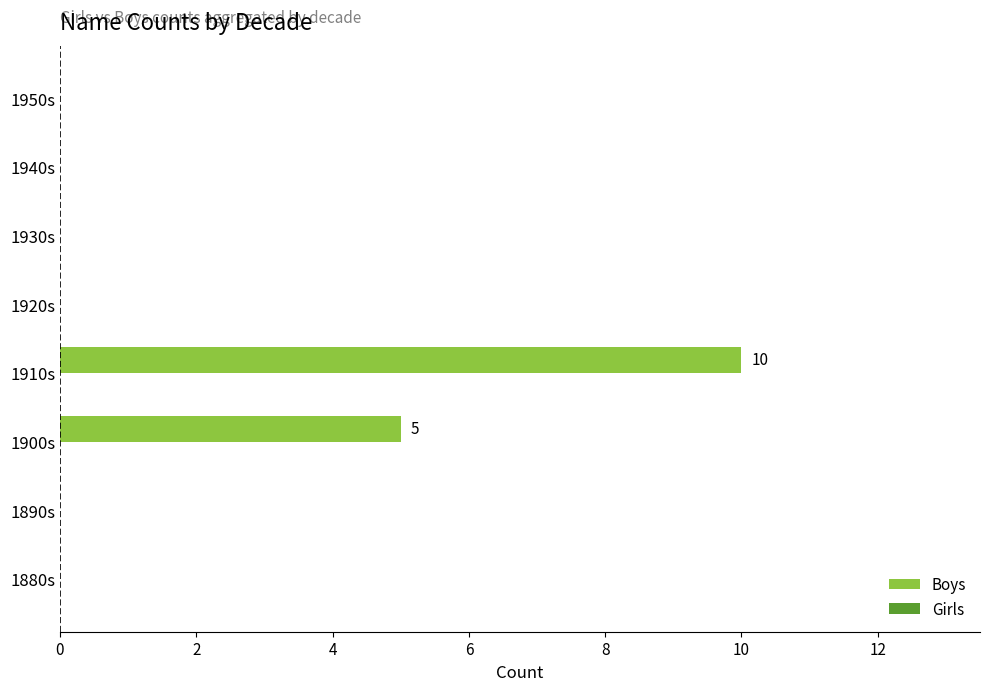

True or false: the data shows 6 at 1950s.

False